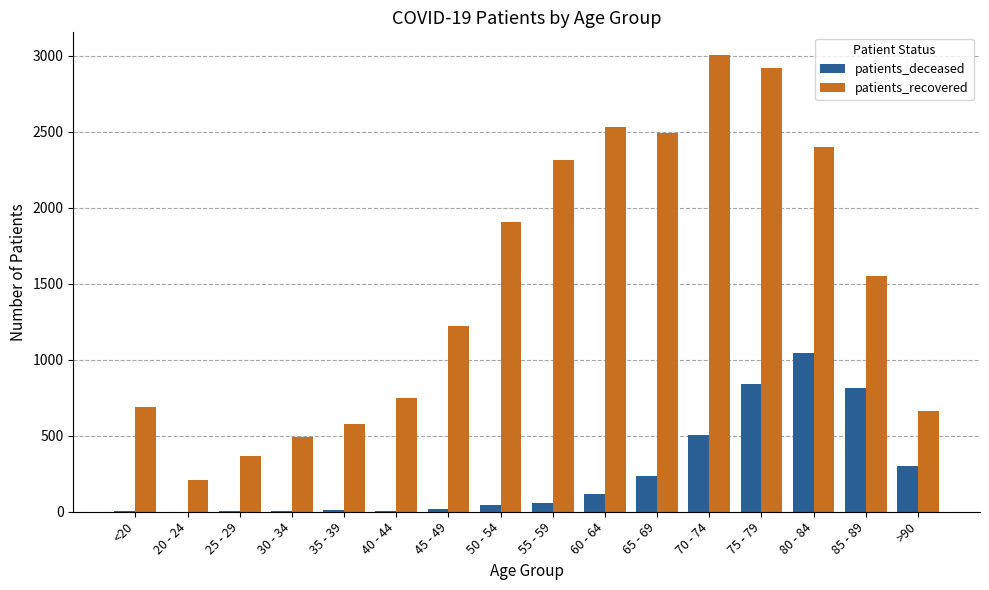

Are the bars horizontal?

No